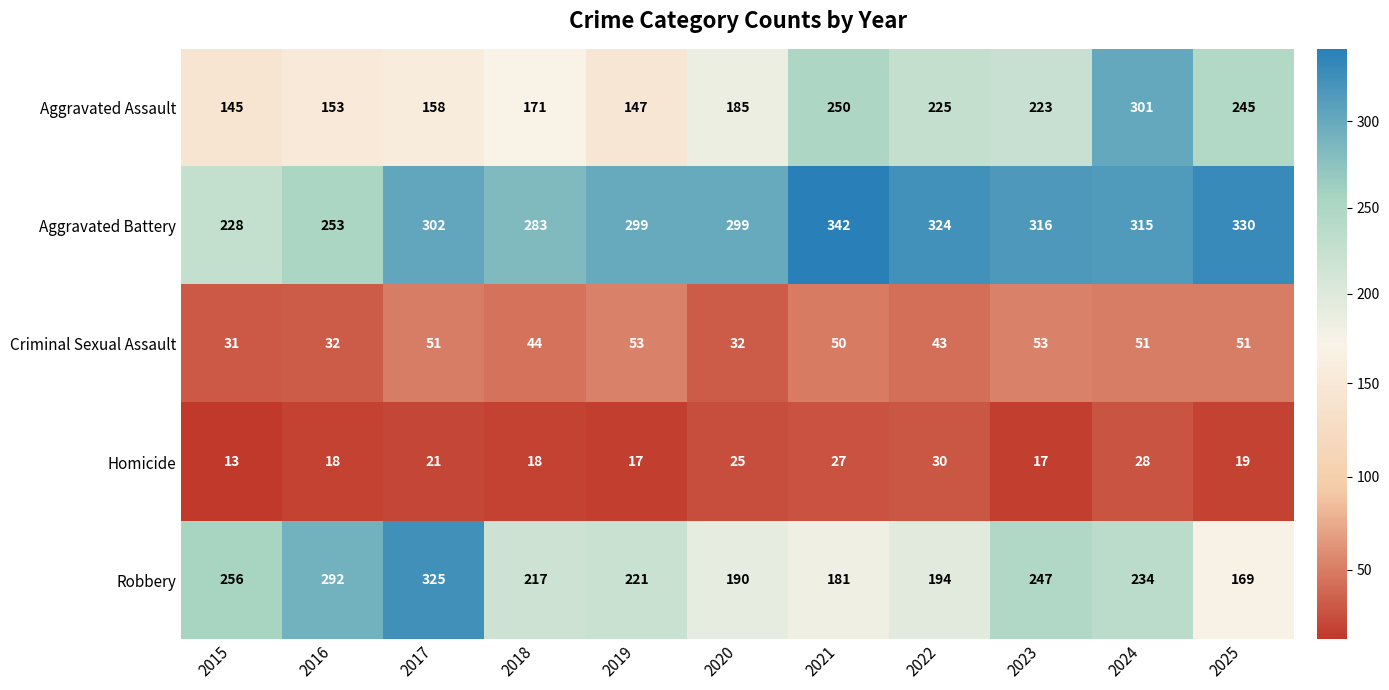

What is the sum of all Robbery values?

2526